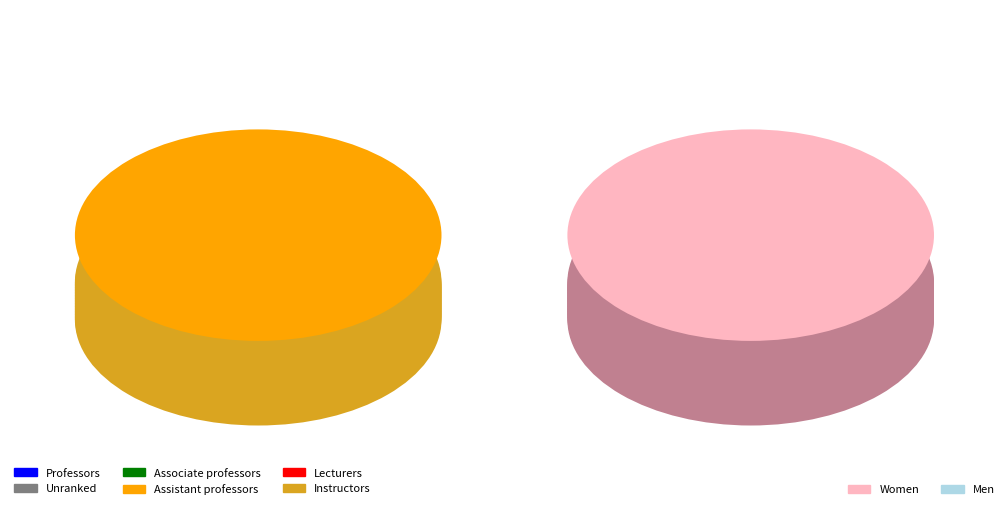

Combined, do 65 and 64 account for over 50%?

No